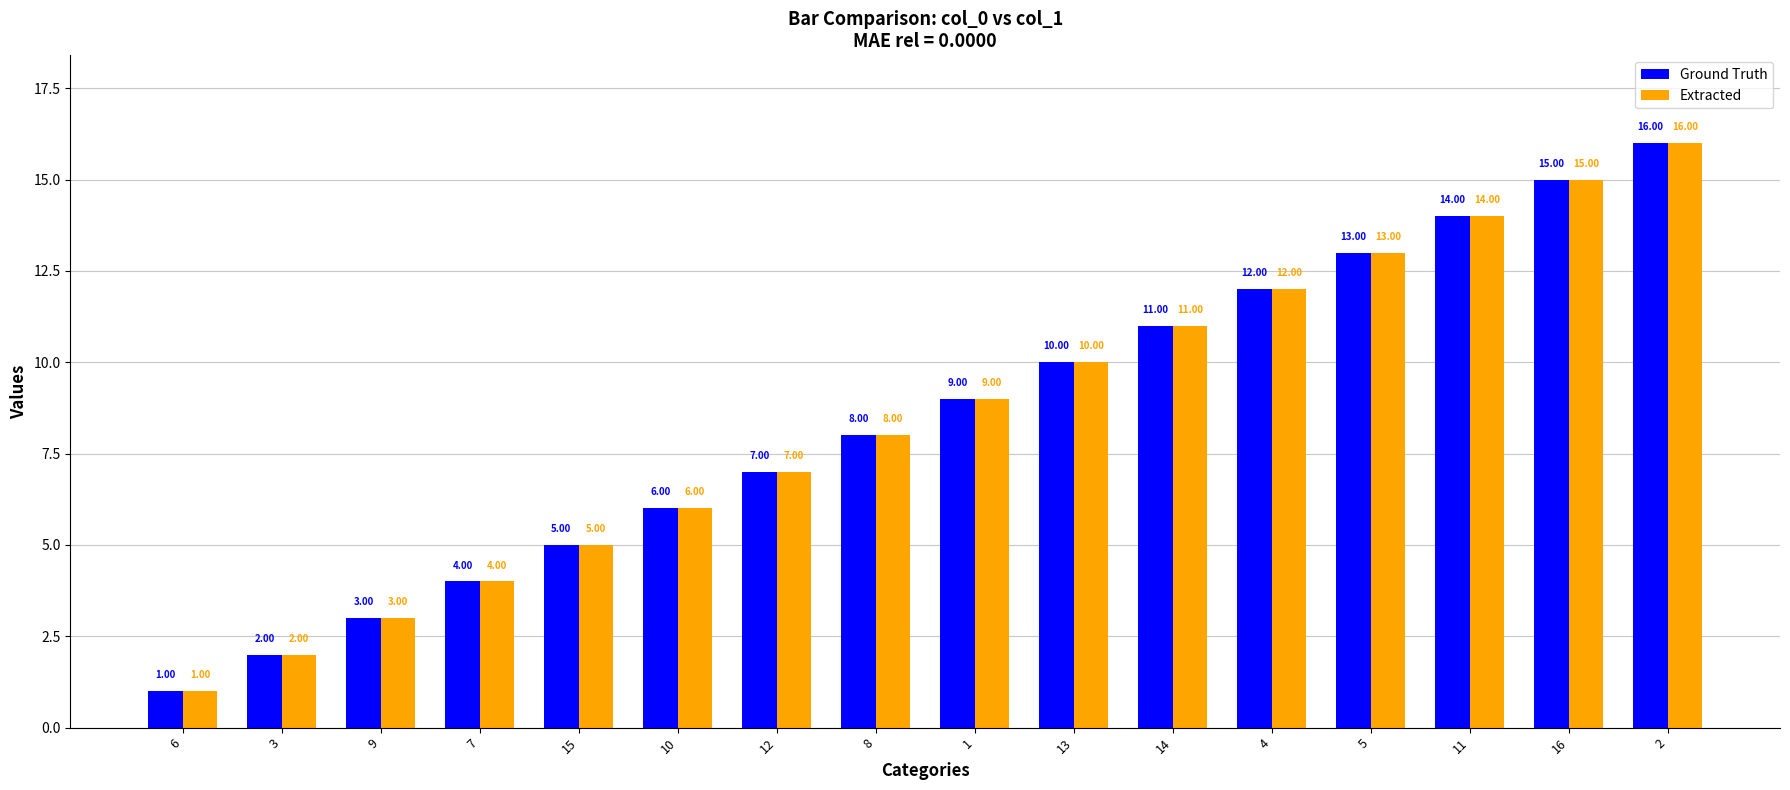

What is the value of the Extracted bar at the 1st from the left?

1